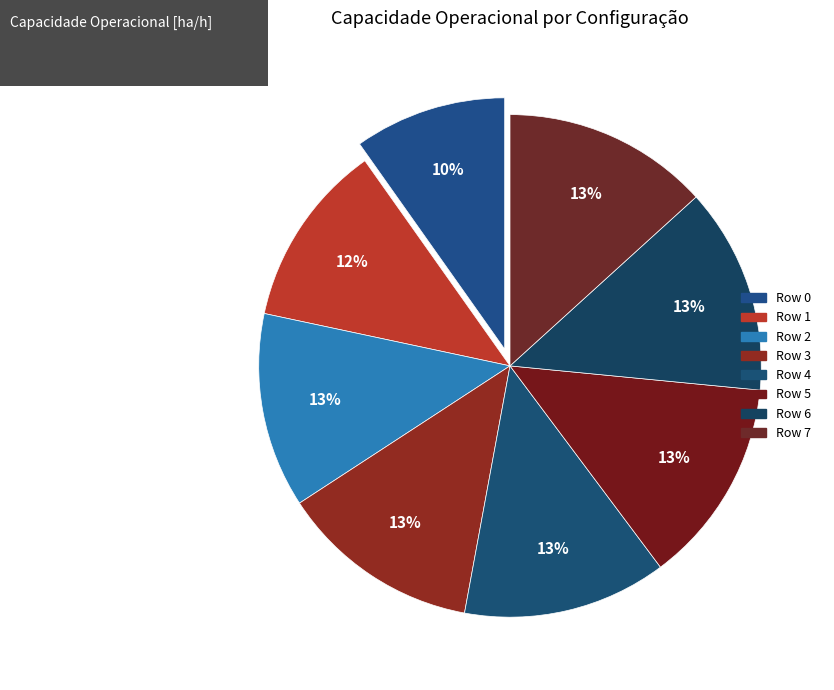

Count the number of slices in the pie.

8